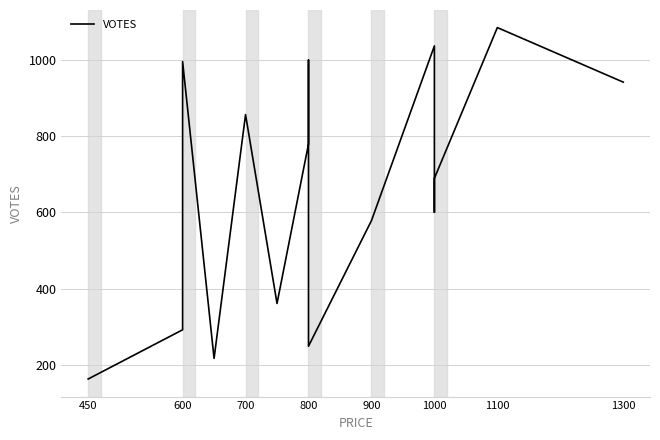

Reading left to right, transcribe all the data shown in this chart.

163	292	995	217	856	361	779	999	249	578	1036	600	689	1084	941